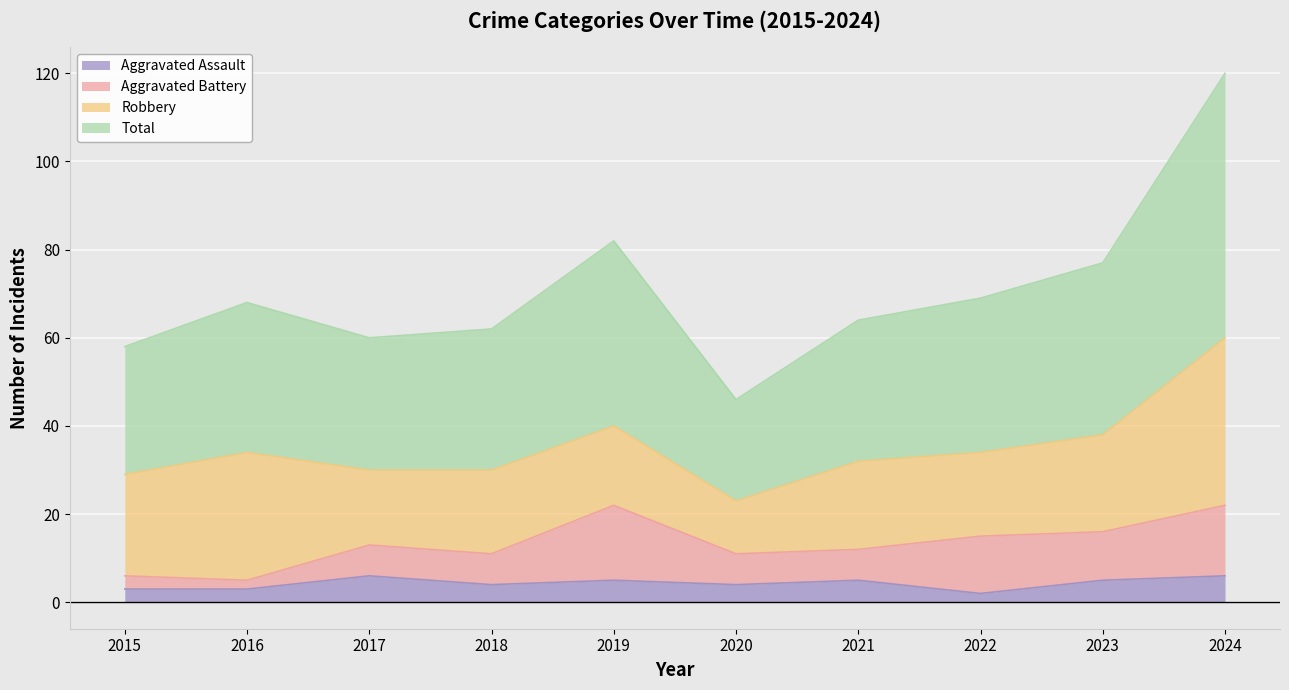

Rank the categories by Total value from highest to lowest.

2024, 2019, 2023, 2022, 2016, 2021, 2018, 2017, 2015, 2020